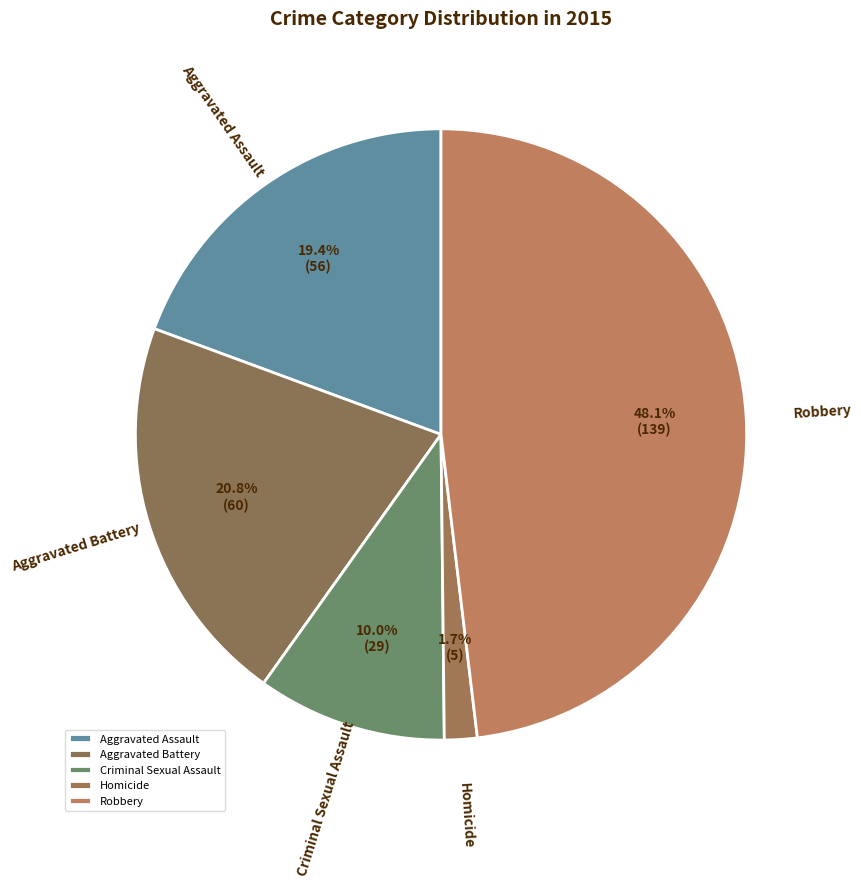

Does Aggravated Assault represent more than half of the total?

No